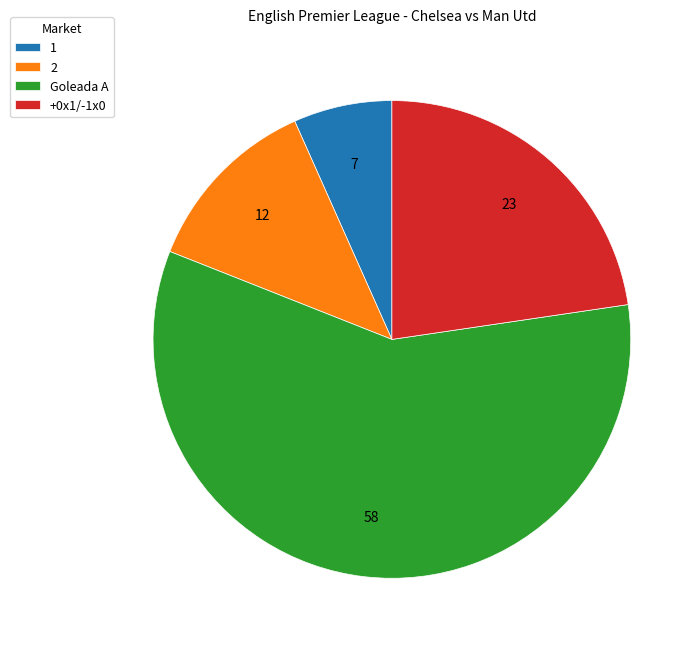

What is the ratio of the value at 2 to the value at Goleada A?

0.2